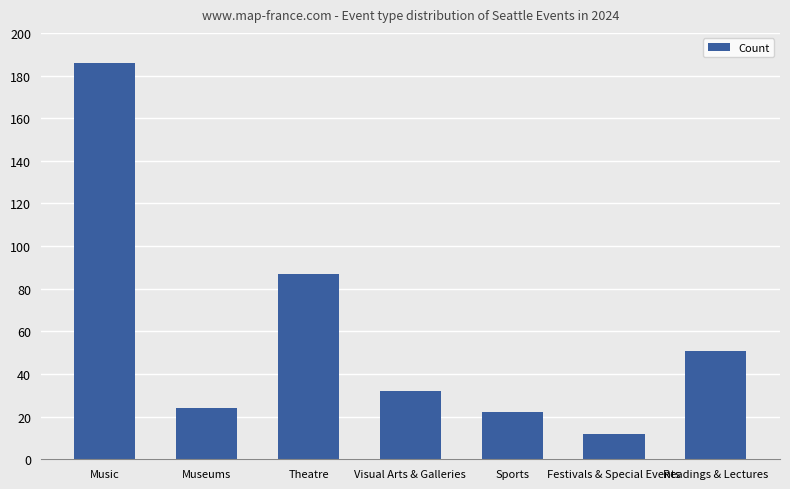

What is the difference between the values at Museums and Theatre?

63